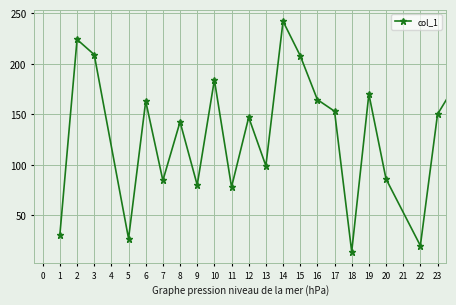

True or false: the data has more than 2 interior local peaks.

True